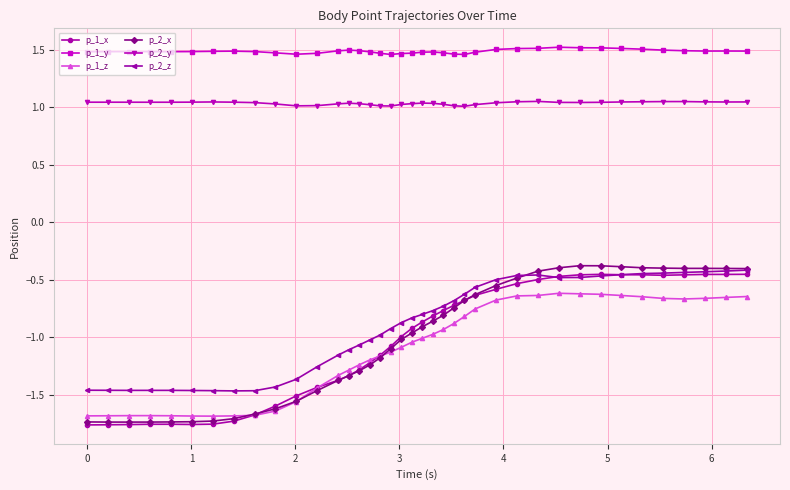

Which series has the widest spread of values?

p_2_x